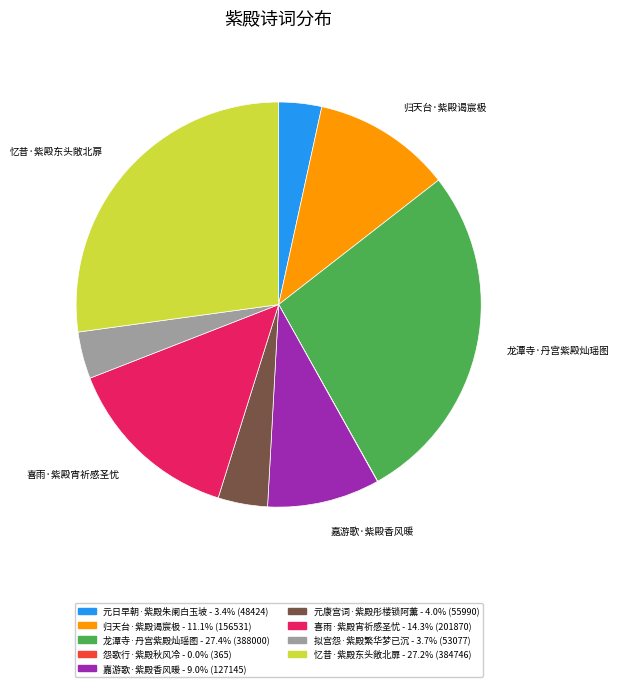

Does any single category account for the majority?

No